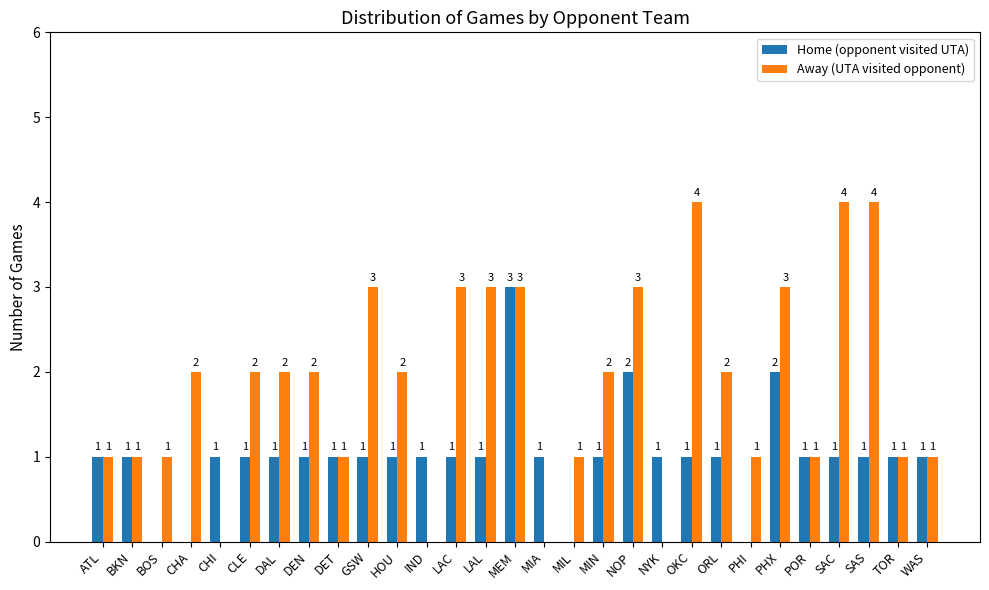

Which series changed the most between DAL and TOR?

Away (UTA visited opponent)